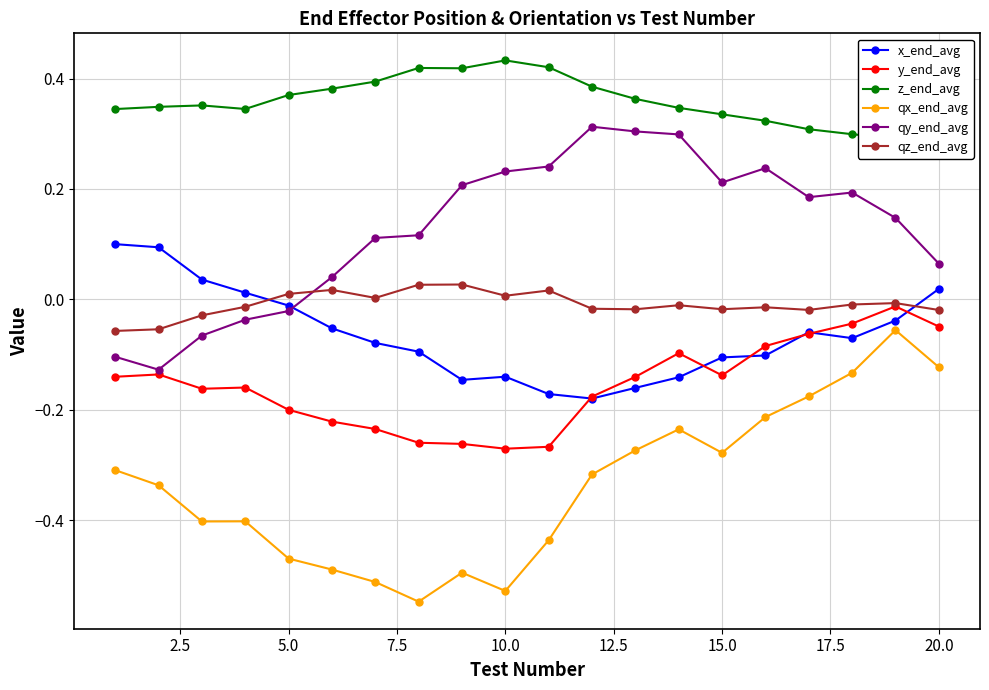

How many data points does each series have?

20